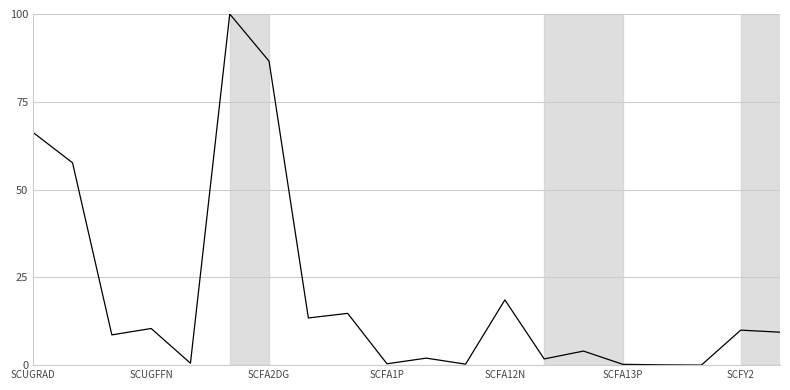

What is the greatest value displayed?

100.0